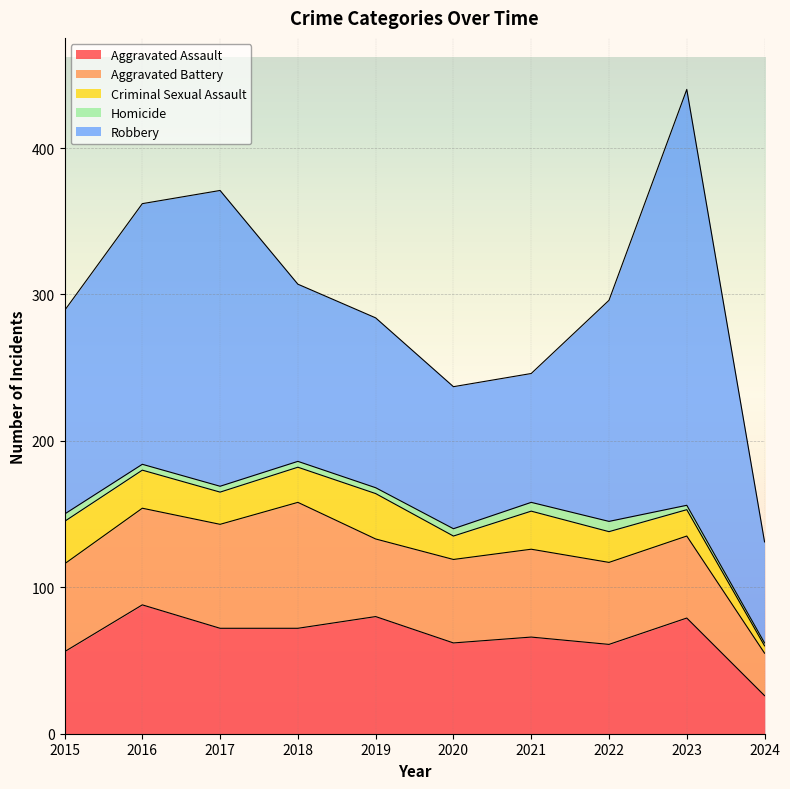

How many lines are shown in the chart?

5